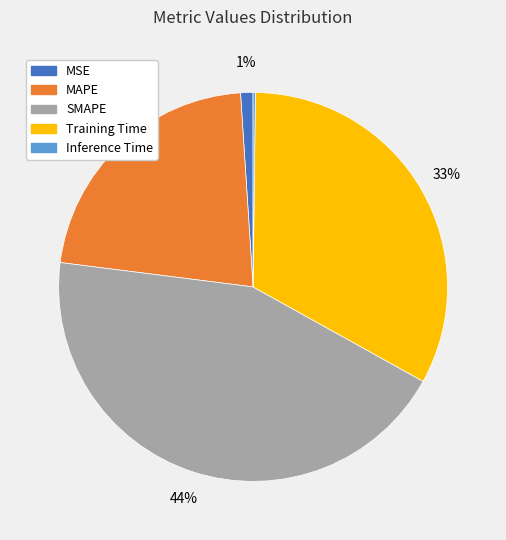

What percentage is the SMAPE slice, to the nearest percent?

44%